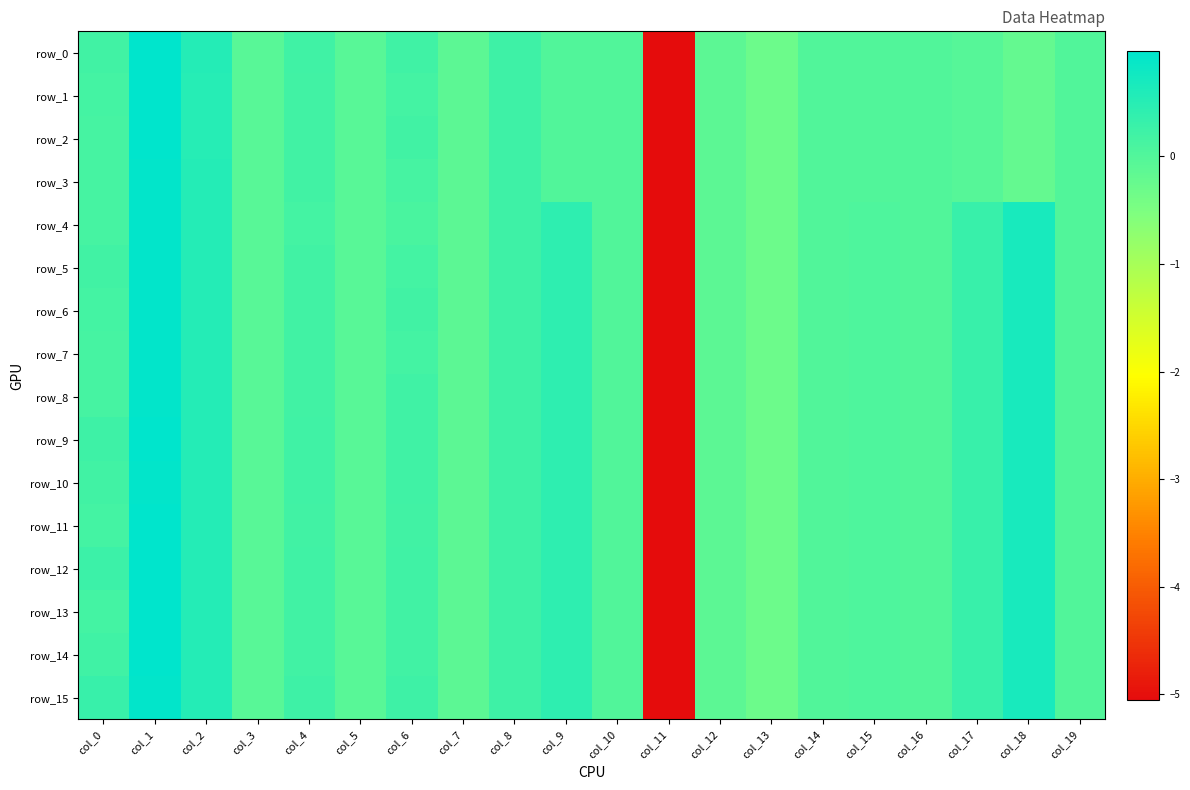

What is the lowest value of the row_15 series?

-5.1